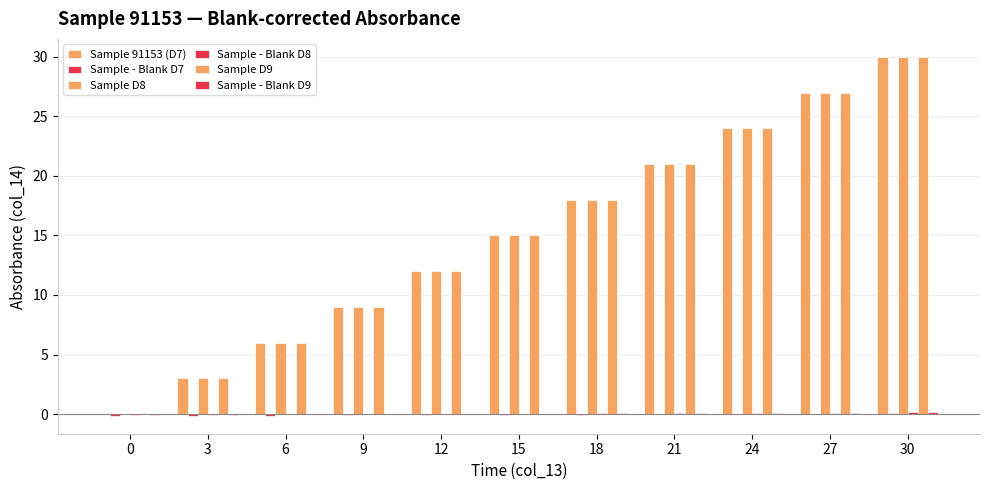

Are the bars grouped side by side (vs. stacked)?

Yes